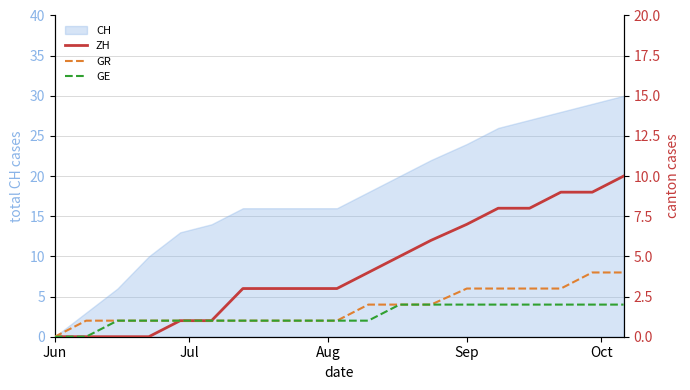

What is the highest value of the CH series?

30